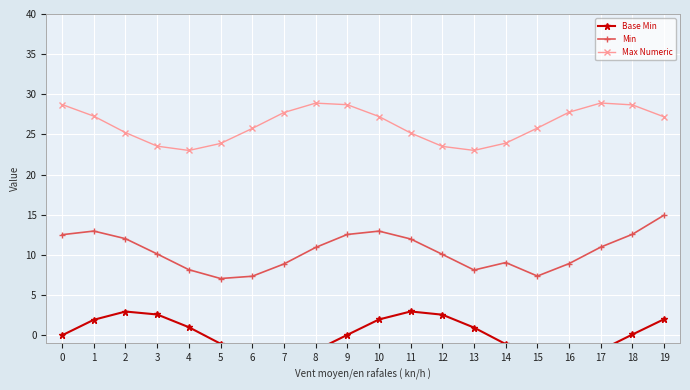

Reading left to right, what are all the values shown in this chart?

Base Min: 0=0.0	1=1.9	2=3.0	3=2.6	4=1.0	5=-1.1	6=-2.6	7=-2.9	8=-1.9	9=0.1	10=2.0	11=3.0	12=2.6	13=1.0	14=-1.1	15=-2.6	16=-2.9	17=-1.9	18=0.1	19=2.0
Min: 0=12.5	1=13.0	2=12.0	3=10.1	4=8.2	5=7.1	6=7.3	7=8.9	8=10.9	9=12.6	10=13.0	11=12.0	12=10.1	13=8.1	14=9.1	15=7.4	16=8.9	17=11.0	18=12.6	19=15.0
Max Numeric: 0=28.7	1=27.3	2=25.2	3=23.5	4=23.0	5=23.9	6=25.8	7=27.7	8=28.9	9=28.7	10=27.2	11=25.2	12=23.5	13=23.0	14=23.9	15=25.8	16=27.8	17=28.9	18=28.7	19=27.2